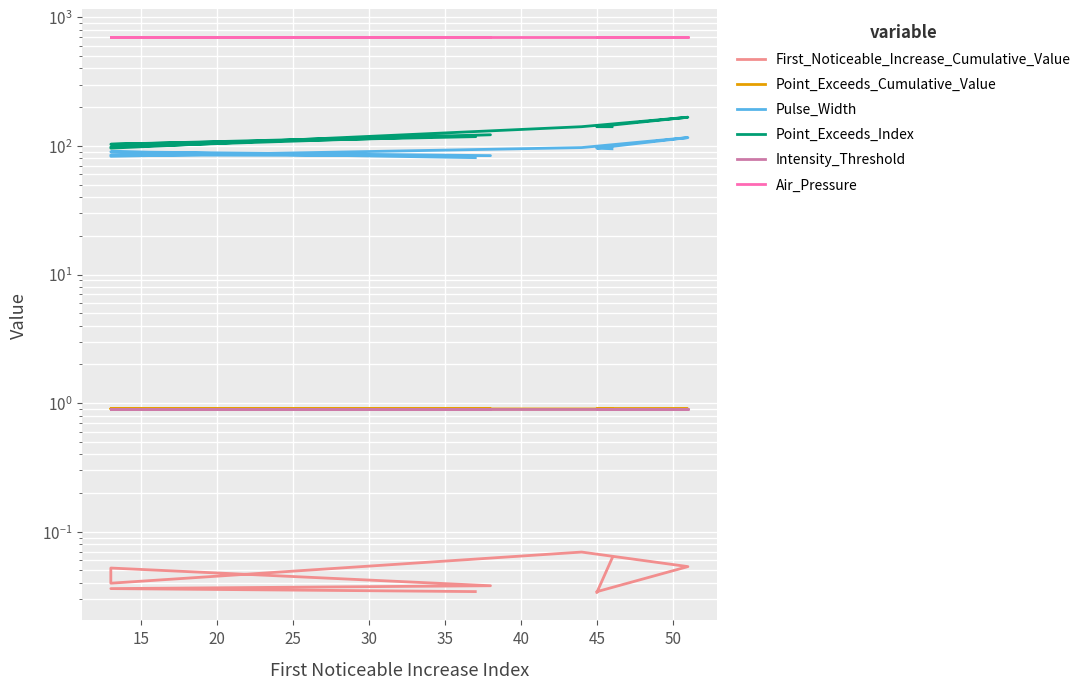

What is the sum of all First_Noticeable_Increase_Cumulative_Value values?

0.5